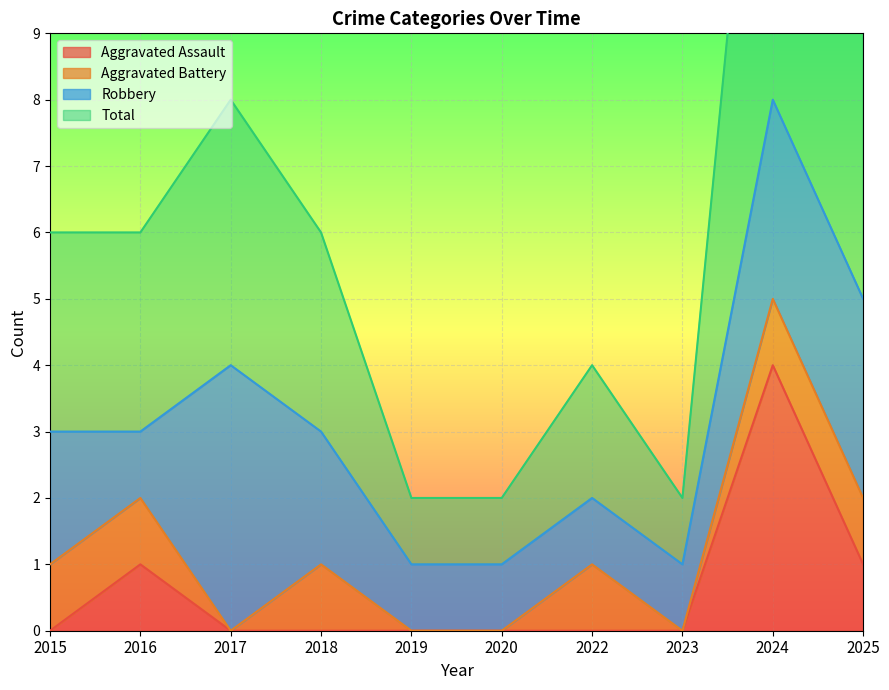

Is it true that Aggravated Assault equals 2 at 2017?

False